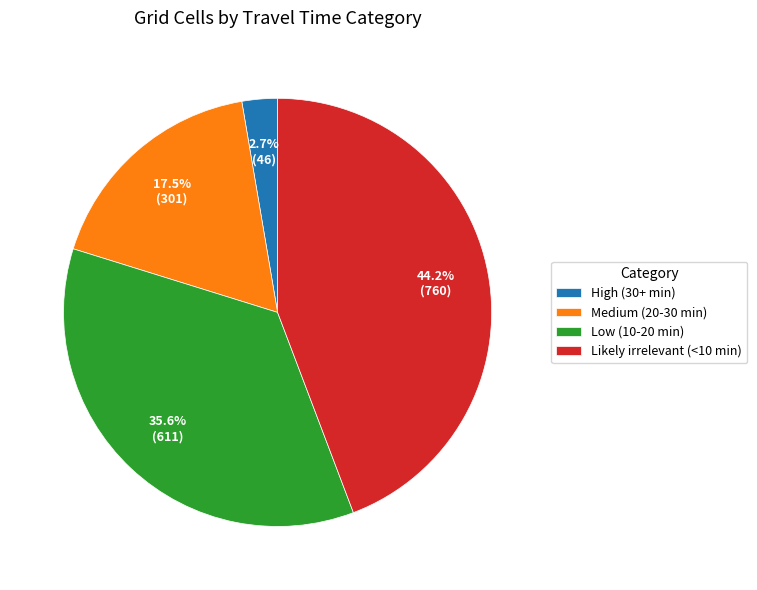

Approximately how many times larger is the value at Likely irrelevant (<10 min) compared to Medium (20-30 min)?

2.5